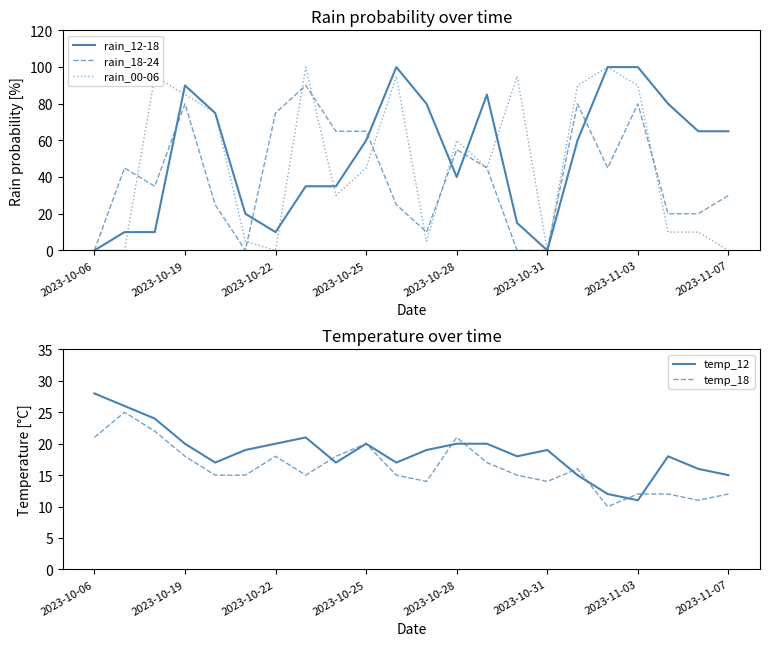

What is the highest value of the rain_12-18 series?

100